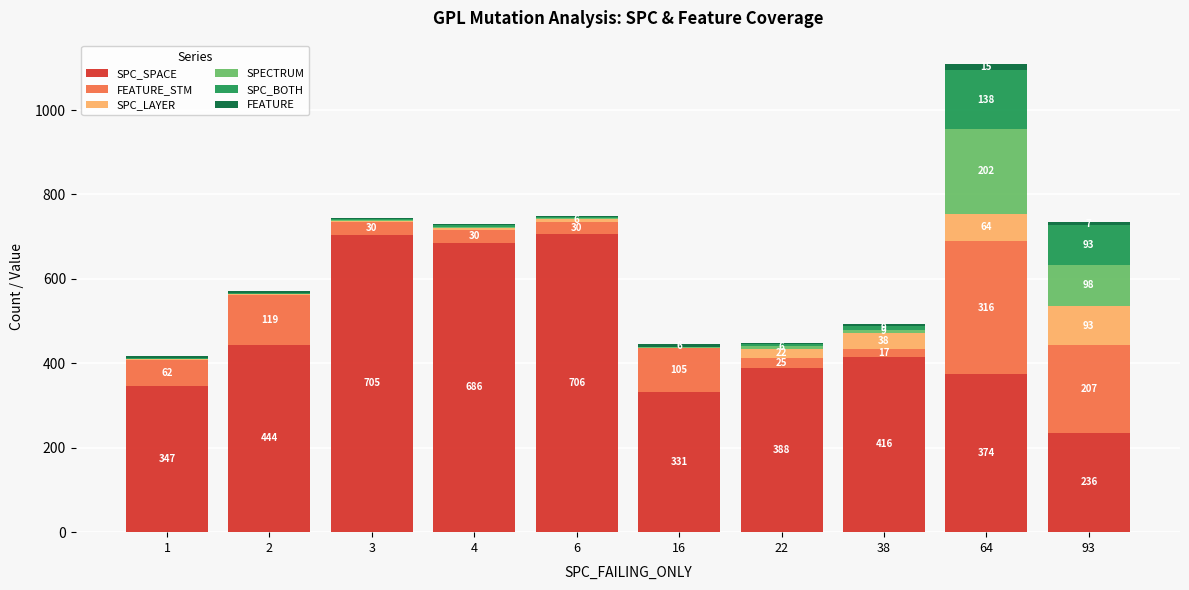

Reading left to right, what are the values for SPC_SPACE?

1=347	2=444	3=705	4=686	6=706	16=331	22=388	38=416	64=374	93=236